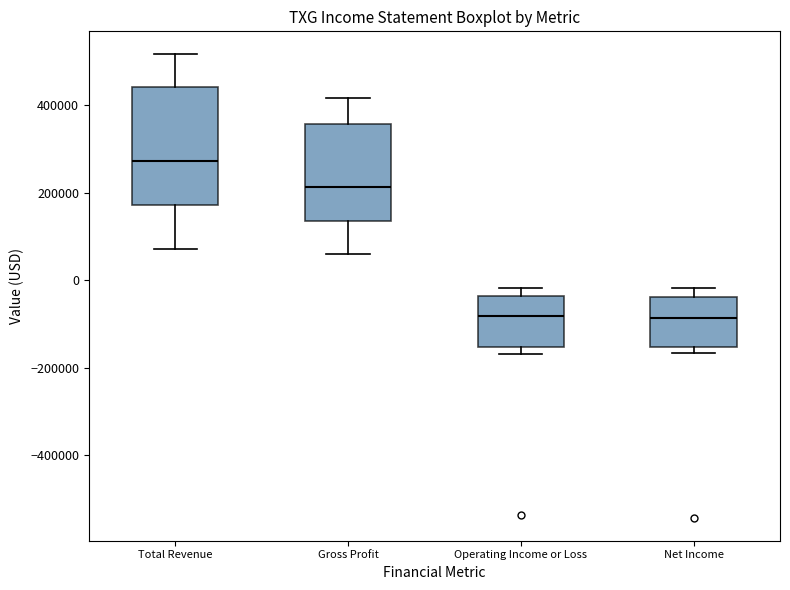

Where does the lower whisker of the box for Total Revenue end on the y-axis? The values are not printed on the chart, so give them approximately, as read against the axis.

80000